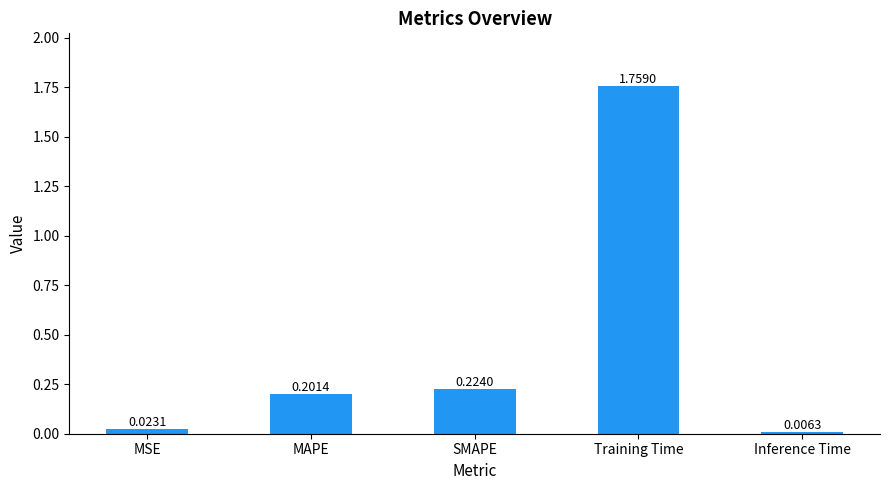

Which label corresponds to the smallest value in the chart?

Inference Time